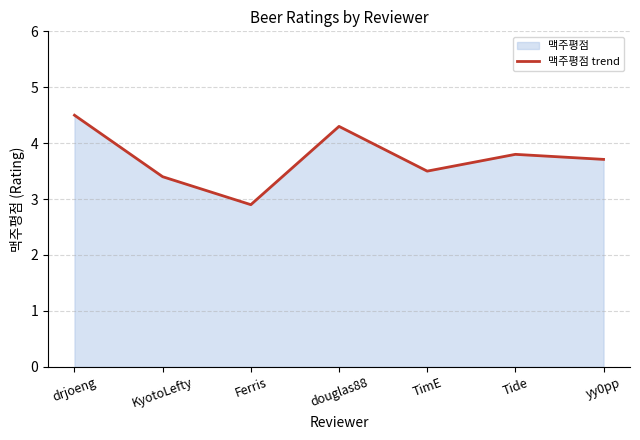

List the labels in order of value, largest first.

drjoeng, douglas88, Tide, yy0pp, TimE, KyotoLefty, Ferris